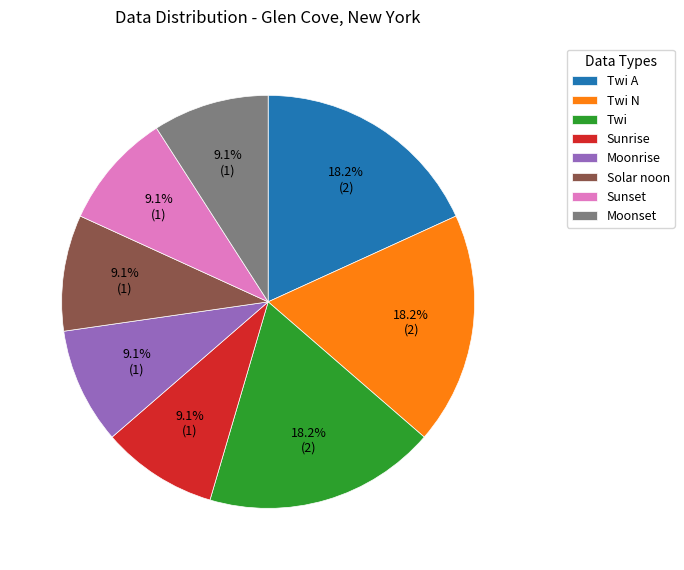

Does Moonset account for over 50% of the chart?

No